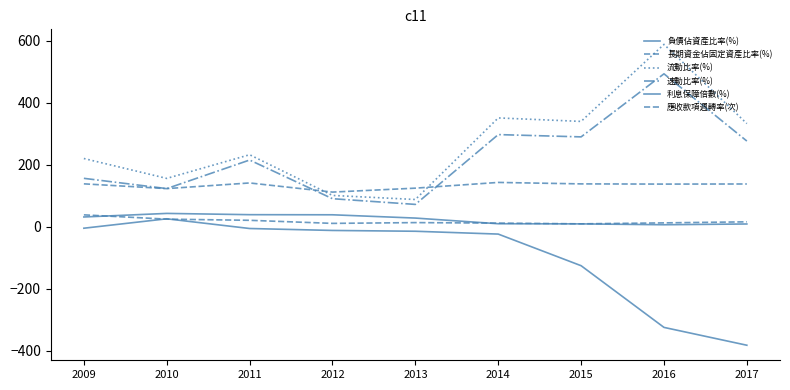

Which series has the largest total across all categories?

流動比率(%)